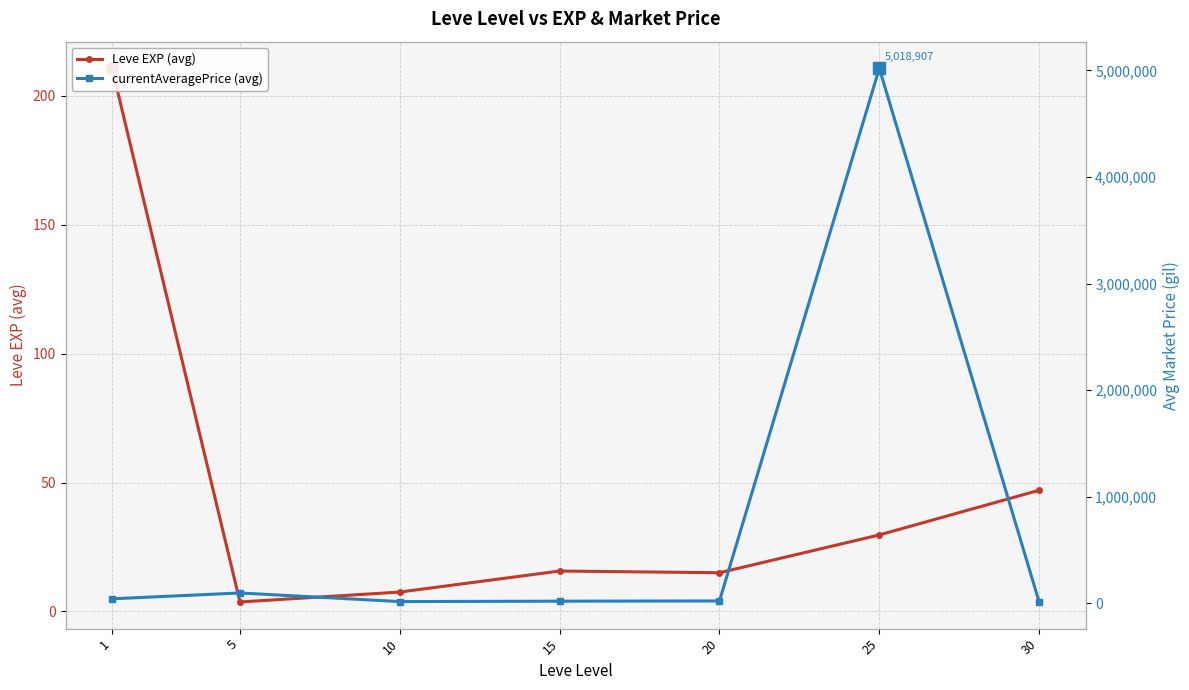

The value of Leve EXP (avg) at 20 is 15.0. True or false?

True